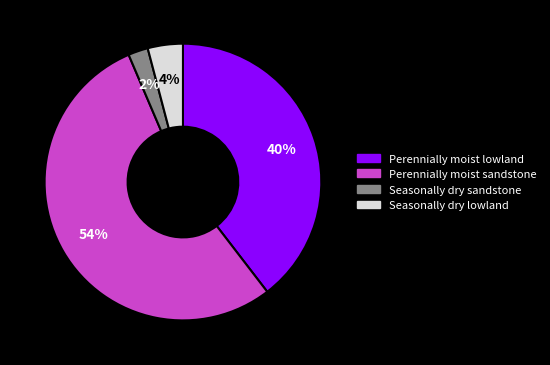

How many segments does this pie chart have?

4